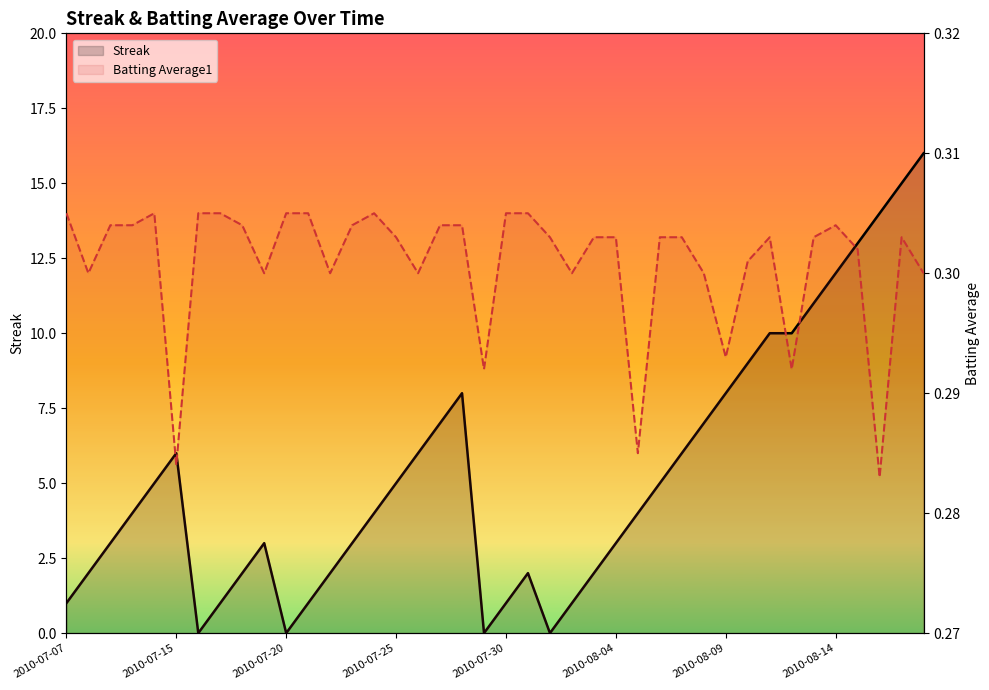

What is the difference between the Streak values at 34 and 2010-07-30?

6.0